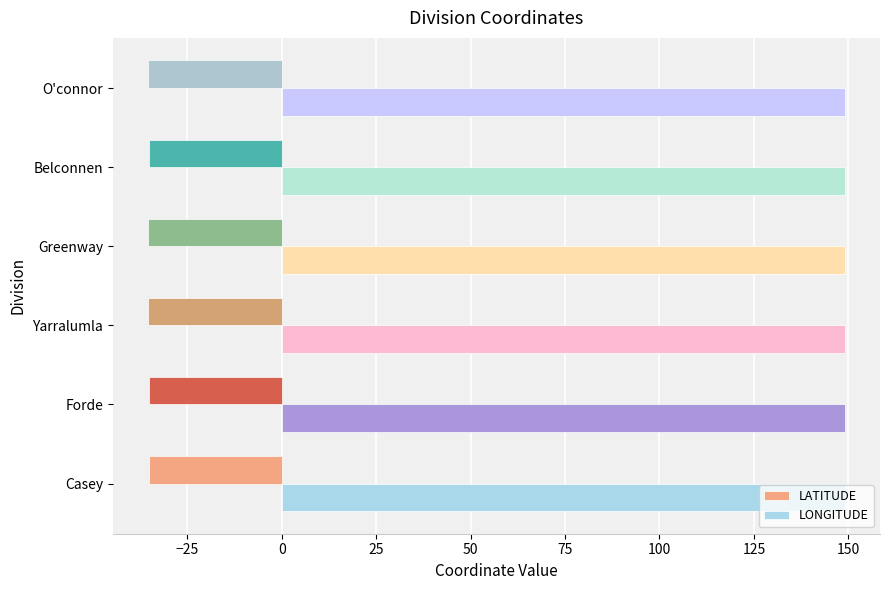

True or false: LONGITUDE has a value of 257.2 at Belconnen.

False